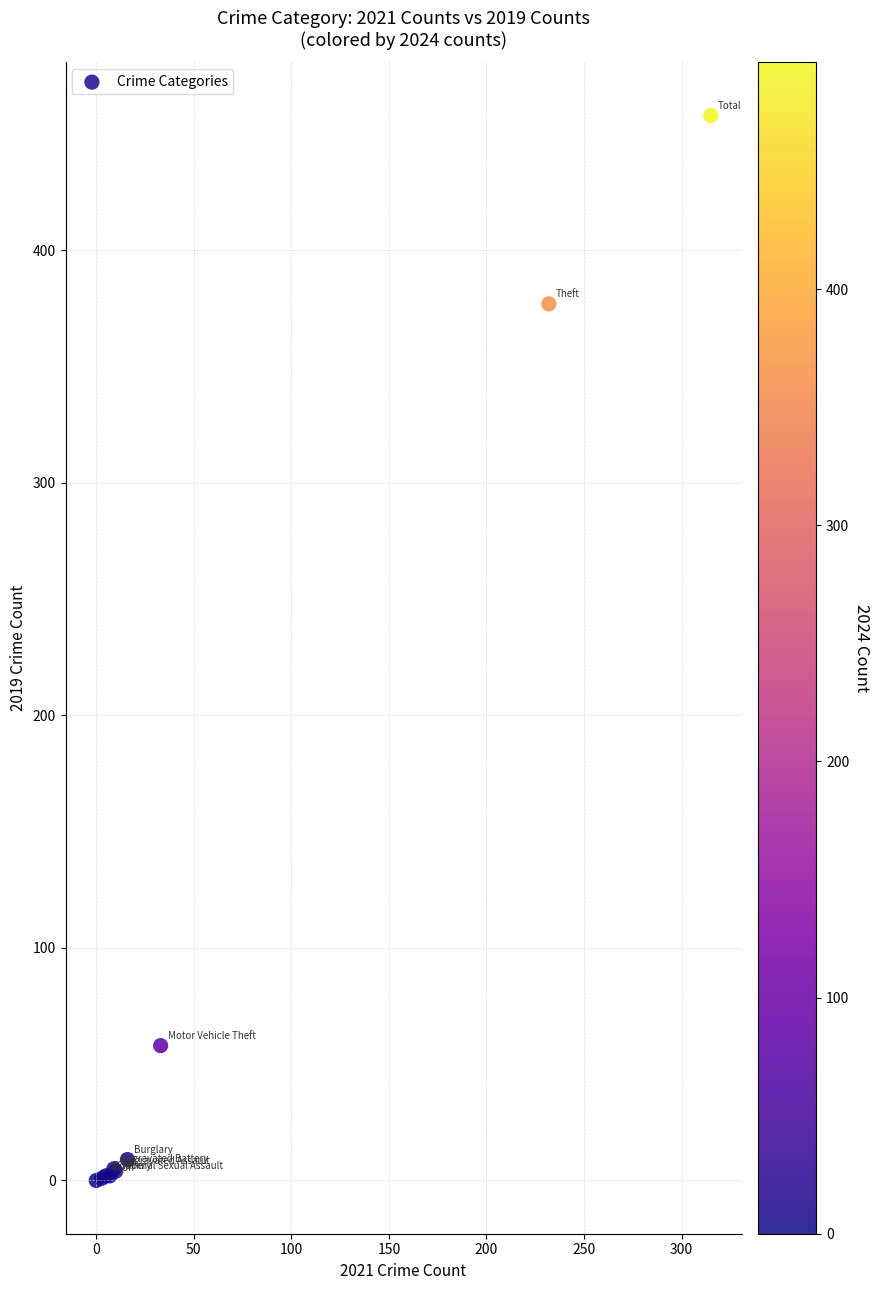

What Y value in the scatter plot is closest to 229?

377